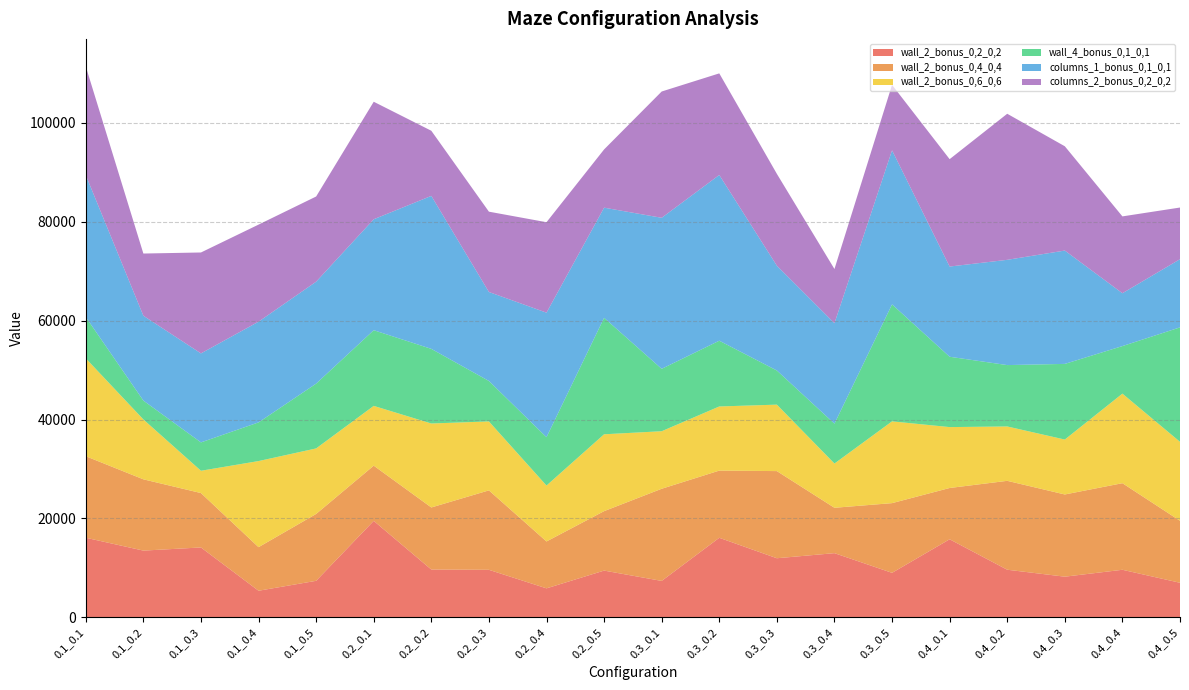

Reading right to left, what are all the values shown in this chart?

wall_2_bonus_0,2_0,2: 0.4_0.5=6985	0.4_0.4=9613	0.4_0.3=8217	0.4_0.2=9625	0.4_0.1=15783	0.3_0.5=8995	0.3_0.4=12977	0.3_0.3=11947	0.3_0.2=16083	0.3_0.1=7361	0.2_0.5=9449	0.2_0.4=5857	0.2_0.3=9609	0.2_0.2=9661	0.2_0.1=19505	0.1_0.5=7381	0.1_0.4=5373	0.1_0.3=14129	0.1_0.2=13493	0.1_0.1=16095
wall_2_bonus_0,4_0,4: 0.4_0.5=12539	0.4_0.4=17515	0.4_0.3=16629	0.4_0.2=17979	0.4_0.1=10373	0.3_0.5=14099	0.3_0.4=9177	0.3_0.3=17627	0.3_0.2=13591	0.3_0.1=18639	0.2_0.5=12025	0.2_0.4=9485	0.2_0.3=16065	0.2_0.2=12557	0.2_0.1=11169	0.1_0.5=13525	0.1_0.4=8815	0.1_0.3=11003	0.1_0.2=14417	0.1_0.1=16487
wall_2_bonus_0,6_0,6: 0.4_0.5=15969	0.4_0.4=18111	0.4_0.3=11107	0.4_0.2=10997	0.4_0.1=12317	0.3_0.5=16537	0.3_0.4=8947	0.3_0.3=13441	0.3_0.2=12971	0.3_0.1=11637	0.2_0.5=15545	0.2_0.4=11307	0.2_0.3=13945	0.2_0.2=16983	0.2_0.1=12089	0.1_0.5=13253	0.1_0.4=17413	0.1_0.3=4509	0.1_0.2=12111	0.1_0.1=19795
wall_4_bonus_0,1_0,1: 0.4_0.5=23151	0.4_0.4=9621	0.4_0.3=15303	0.4_0.2=12415	0.4_0.1=14229	0.3_0.5=23667	0.3_0.4=8069	0.3_0.3=6905	0.3_0.2=13301	0.3_0.1=12623	0.2_0.5=23557	0.2_0.4=9783	0.2_0.3=8185	0.2_0.2=15095	0.2_0.1=15309	0.1_0.5=13109	0.1_0.4=7825	0.1_0.3=5739	0.1_0.2=3817	0.1_0.1=8355
columns_1_bonus_0,1_0,1: 0.4_0.5=13788	0.4_0.4=10688	0.4_0.3=22924	0.4_0.2=21288	0.4_0.1=18244	0.3_0.5=31154	0.3_0.4=20314	0.3_0.3=21198	0.3_0.2=33520	0.3_0.1=30546	0.2_0.5=22278	0.2_0.4=25186	0.2_0.3=17996	0.2_0.2=30942	0.2_0.1=22438	0.1_0.5=20616	0.1_0.4=20370	0.1_0.3=18000	0.1_0.2=17160	0.1_0.1=28704
columns_2_bonus_0,2_0,2: 0.4_0.5=10450	0.4_0.4=15542	0.4_0.3=21092	0.4_0.2=29544	0.4_0.1=21718	0.3_0.5=13236	0.3_0.4=10962	0.3_0.3=18576	0.3_0.2=20550	0.3_0.1=25542	0.2_0.5=11778	0.2_0.4=18296	0.2_0.3=16244	0.2_0.2=13172	0.2_0.1=23766	0.1_0.5=17228	0.1_0.4=19632	0.1_0.3=20410	0.1_0.2=12578	0.1_0.1=21984